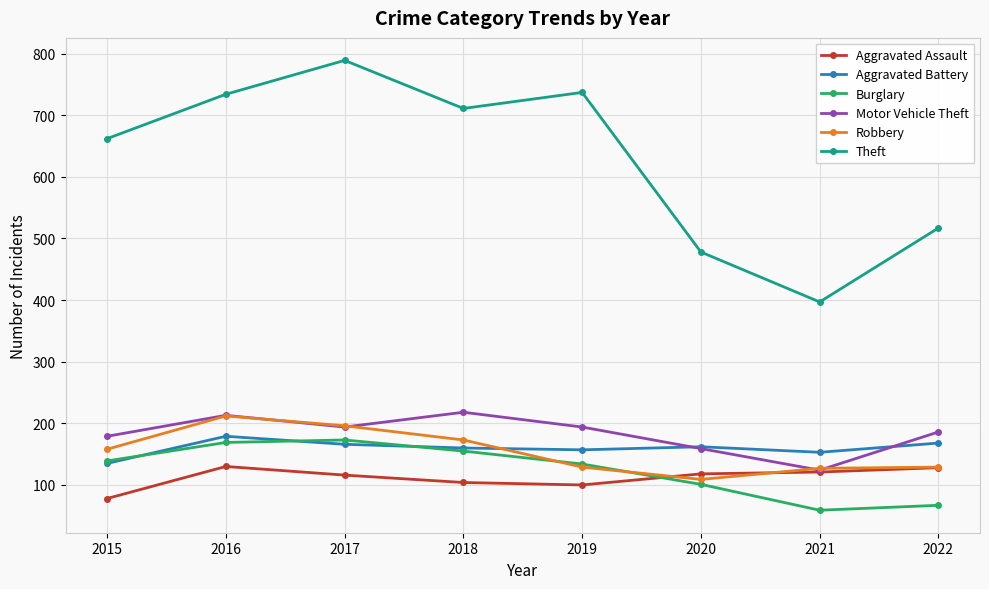

Is this an area chart (filled region under the line)?

No